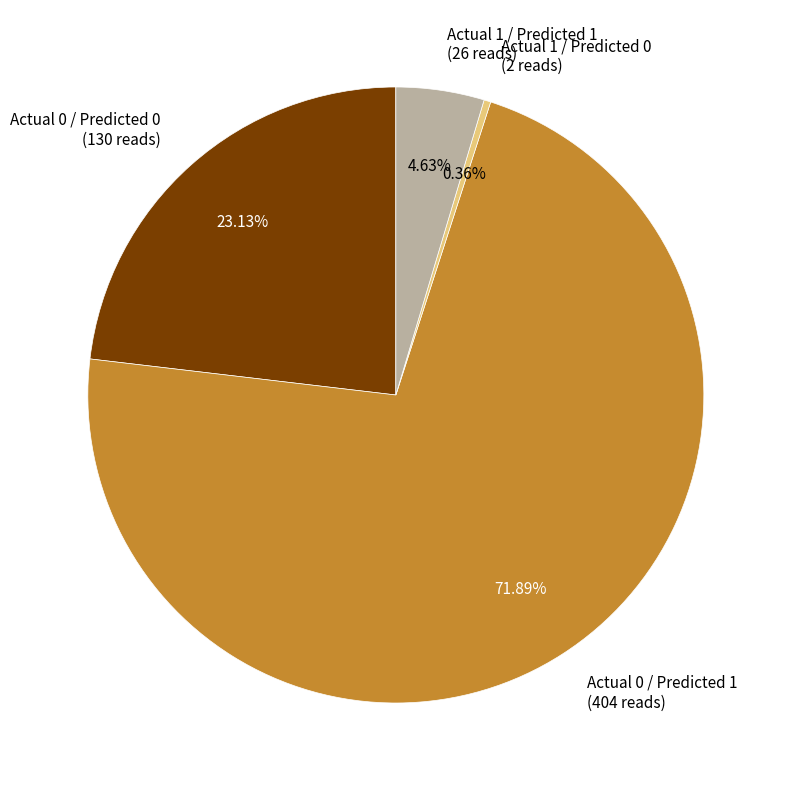

What percentage is NOT represented by Actual 1 / Predicted 0?

99.6%